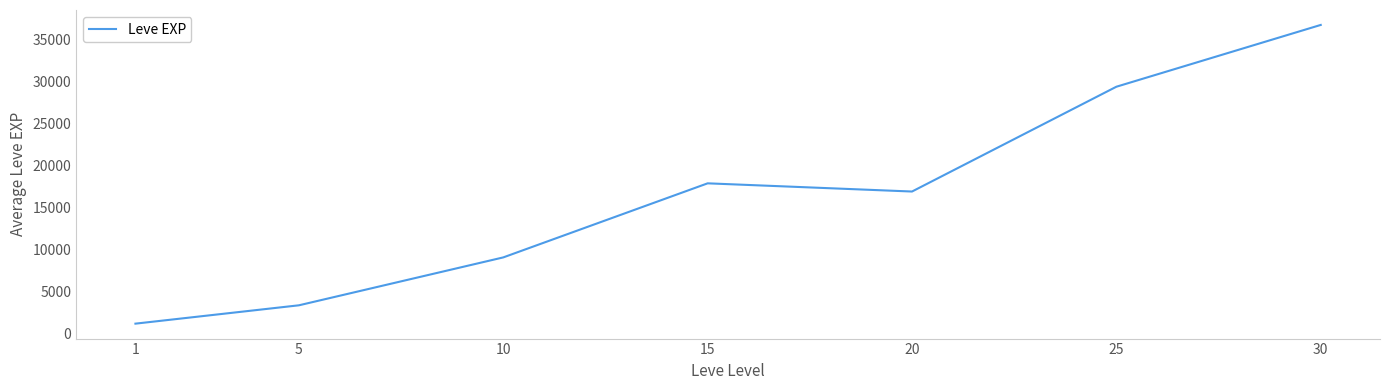

Does the chart display data point markers on the line(s)?

No